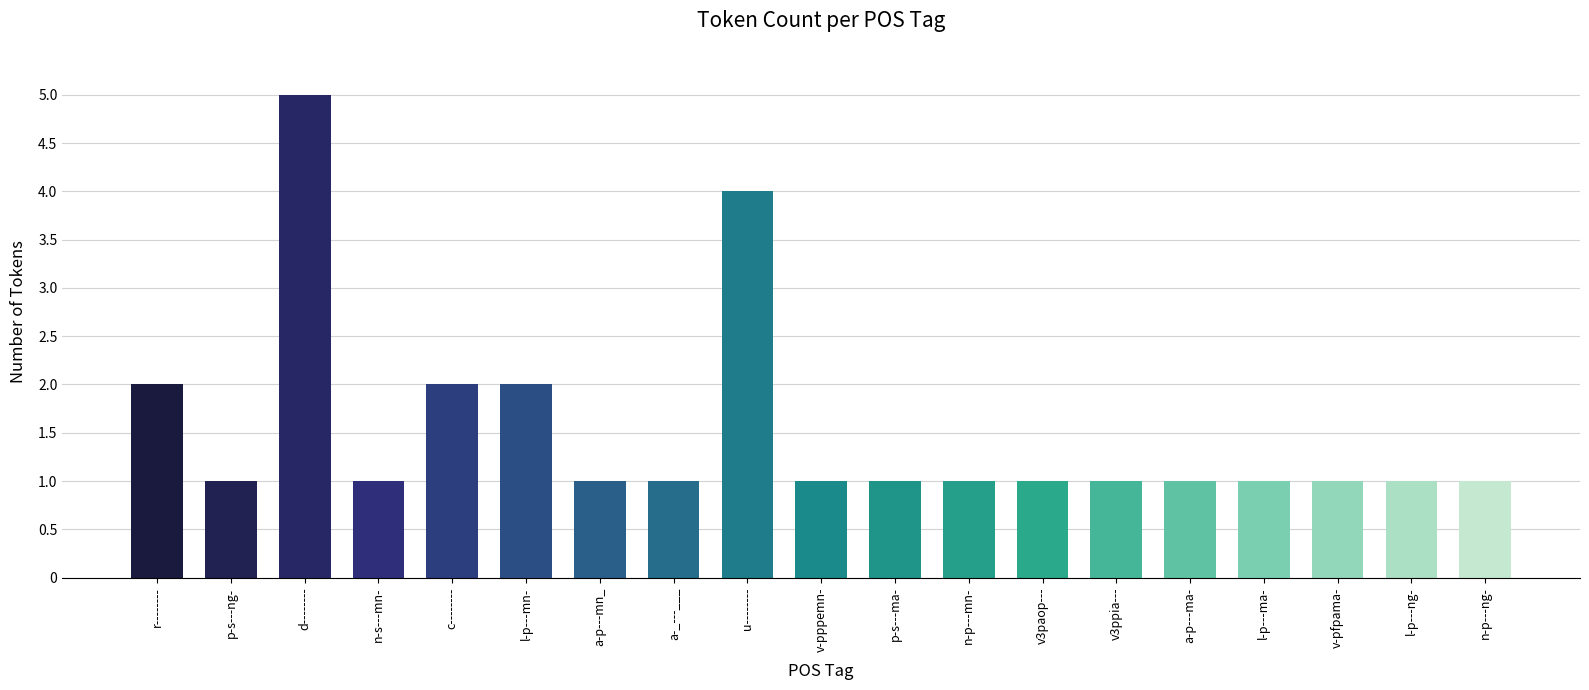

How many values are between 1 and 2?

17